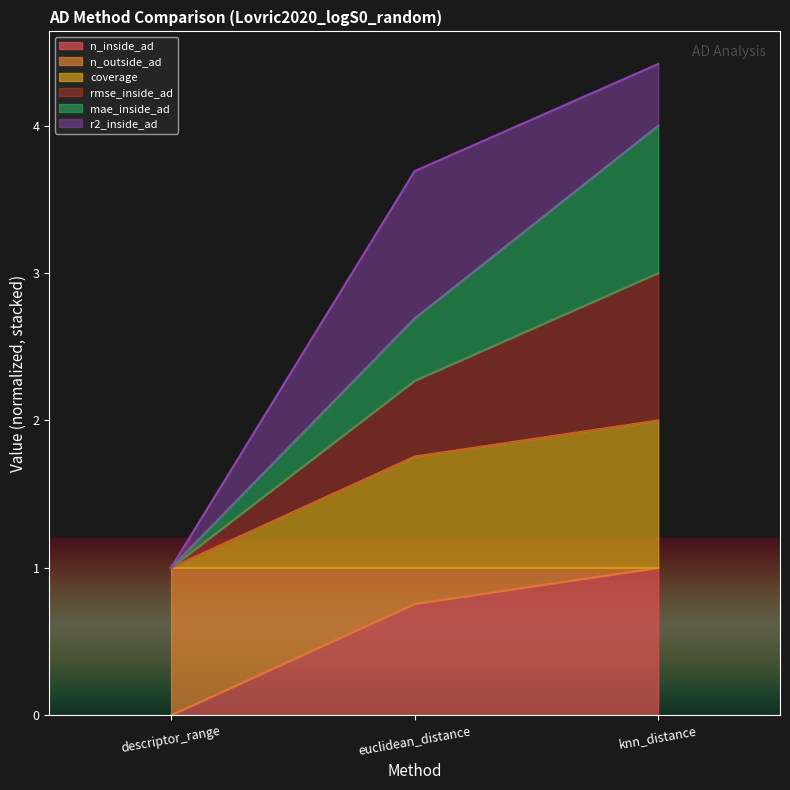

How many n_outside_ad values are between 1 and 2?

3